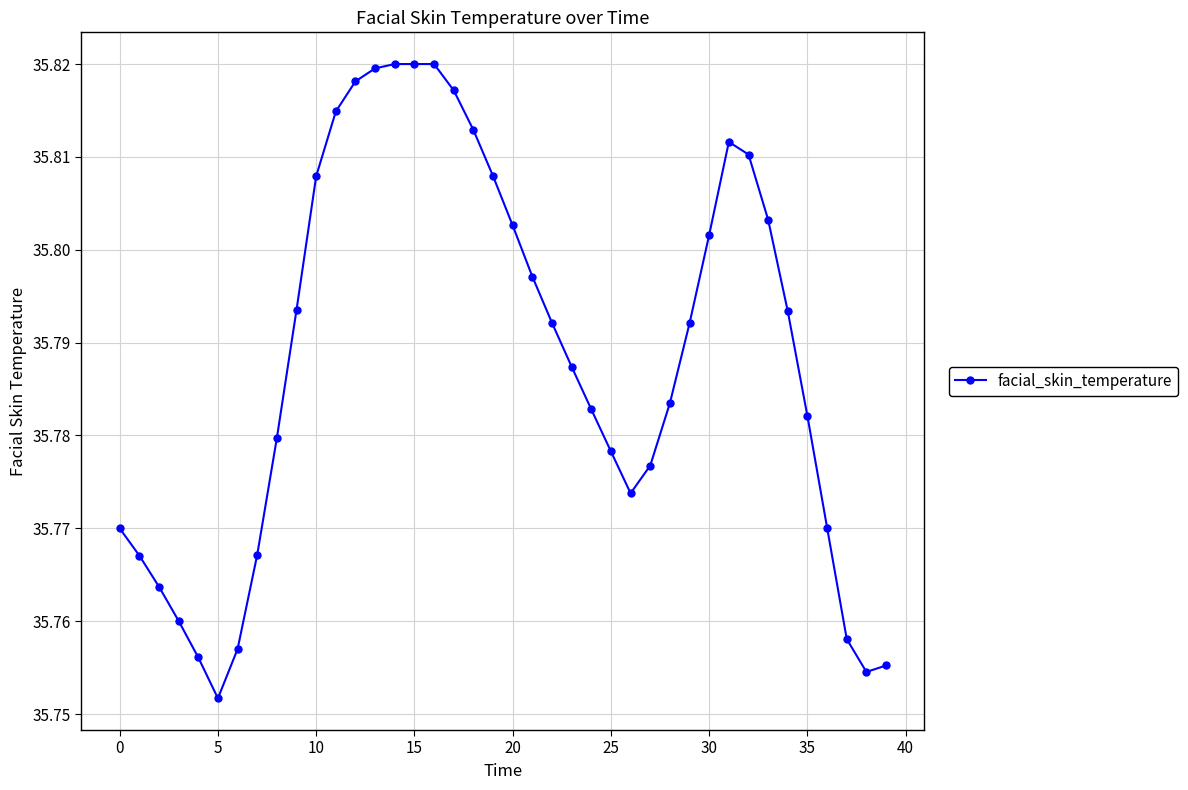

True or false: the data has more than 0 interior local peaks.

True